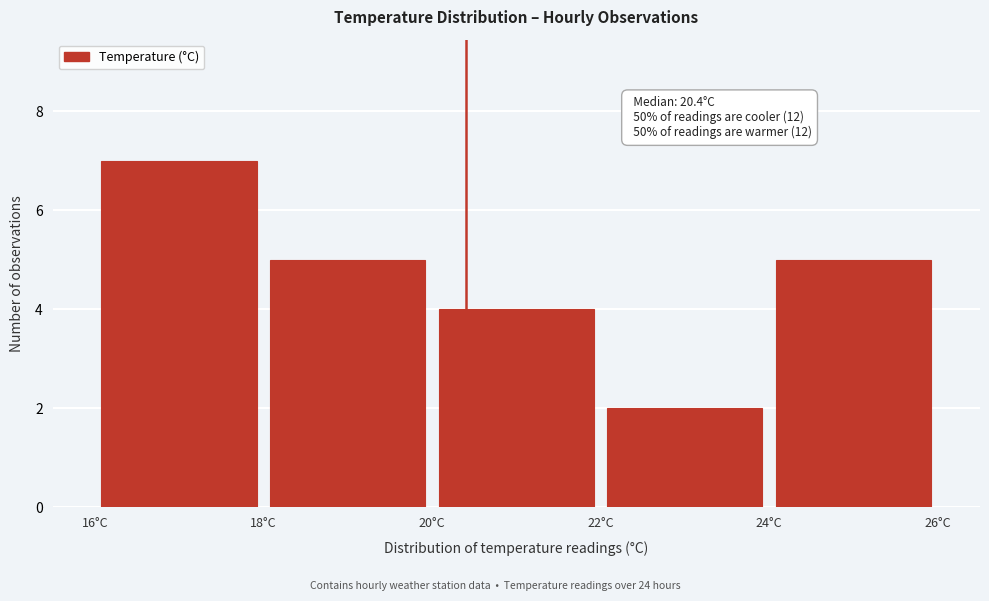

Which range on the x-axis has the tallest bar?

16 to 18